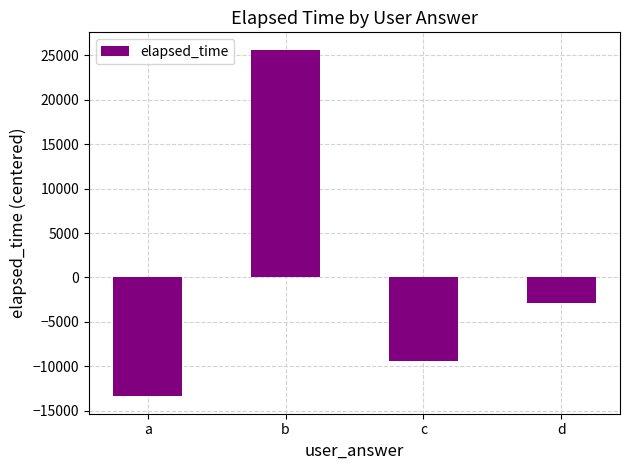

True or false: the data shows 25625 at b.

True